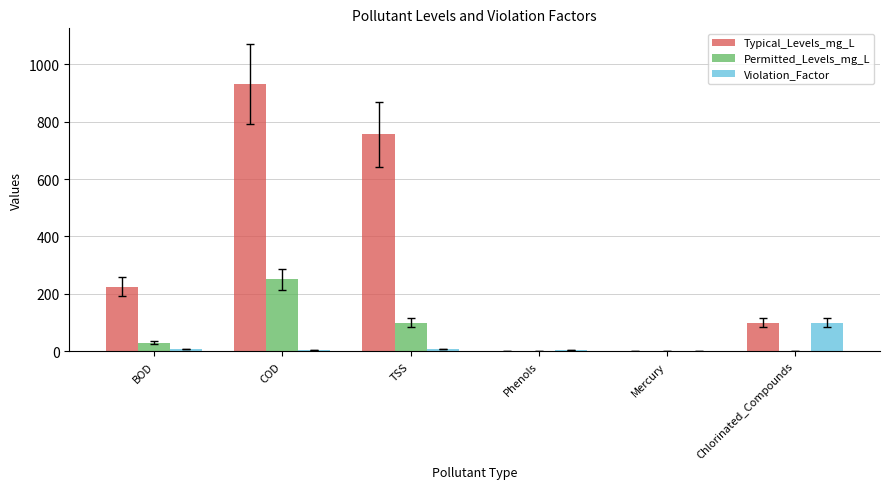

Between BOD and Mercury, which series saw the biggest shift?

Typical_Levels_mg_L